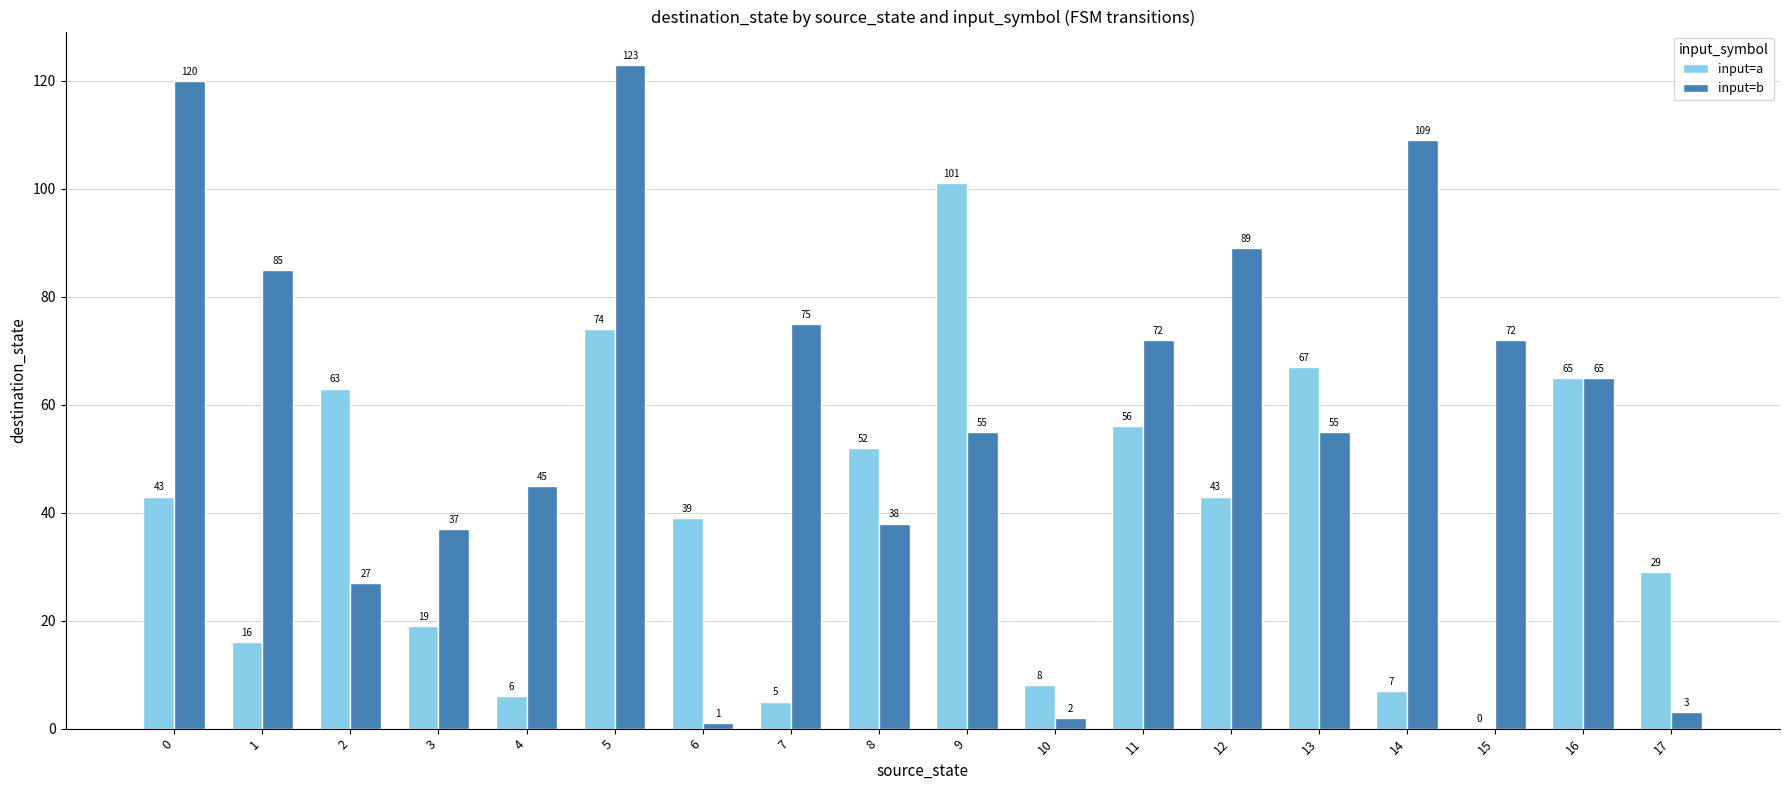

Reading left to right, extract all data points from this chart.

input=a: 43	16	63	19	6	74	39	5	52	101	8	56	43	67	7	0	65	29
input=b: 120	85	27	37	45	123	1	75	38	55	2	72	89	55	109	72	65	3